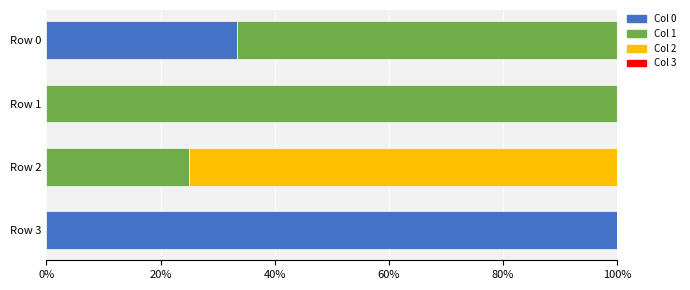

Count the number of categories in the chart.

4